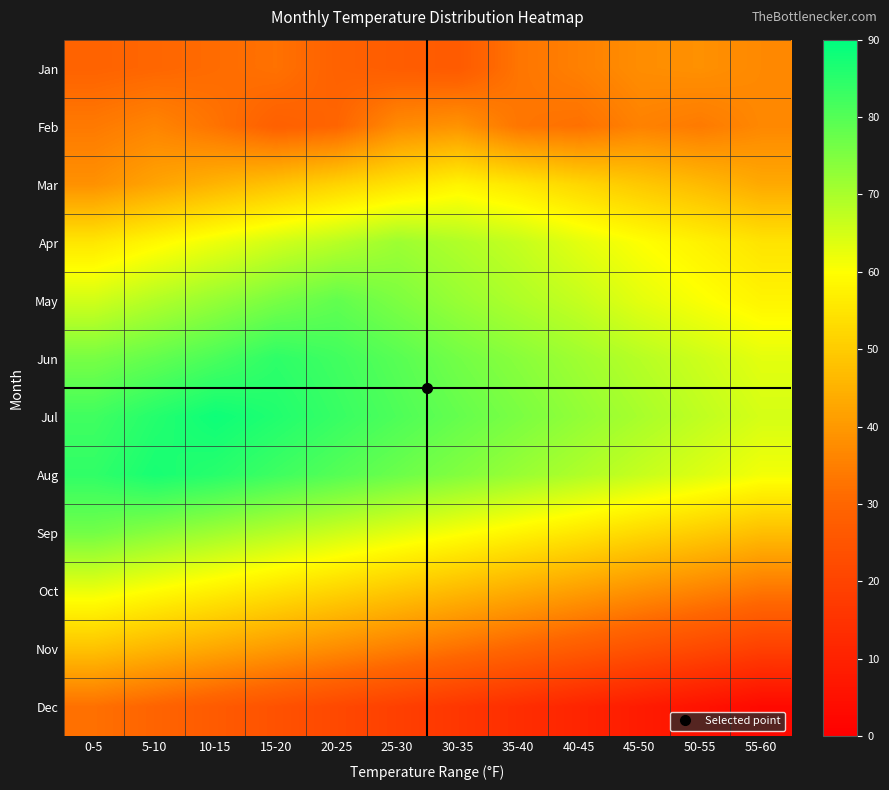

At which category is the sum across all series the highest?

10-15